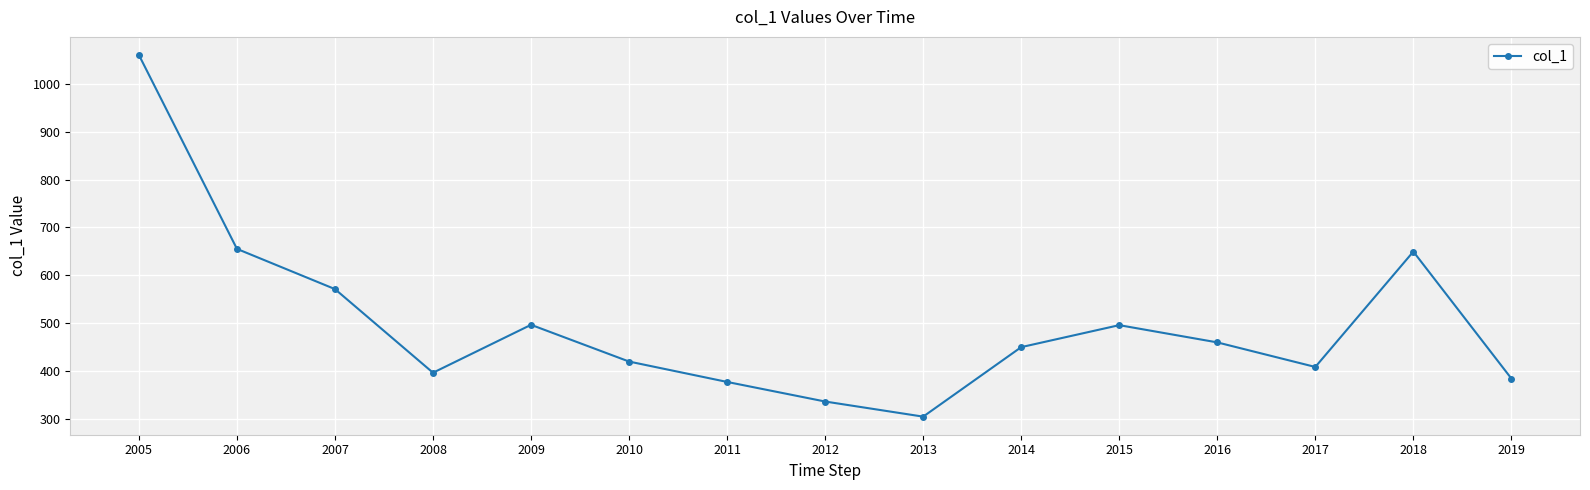

What is the value of the 2nd point from the left?

655.0